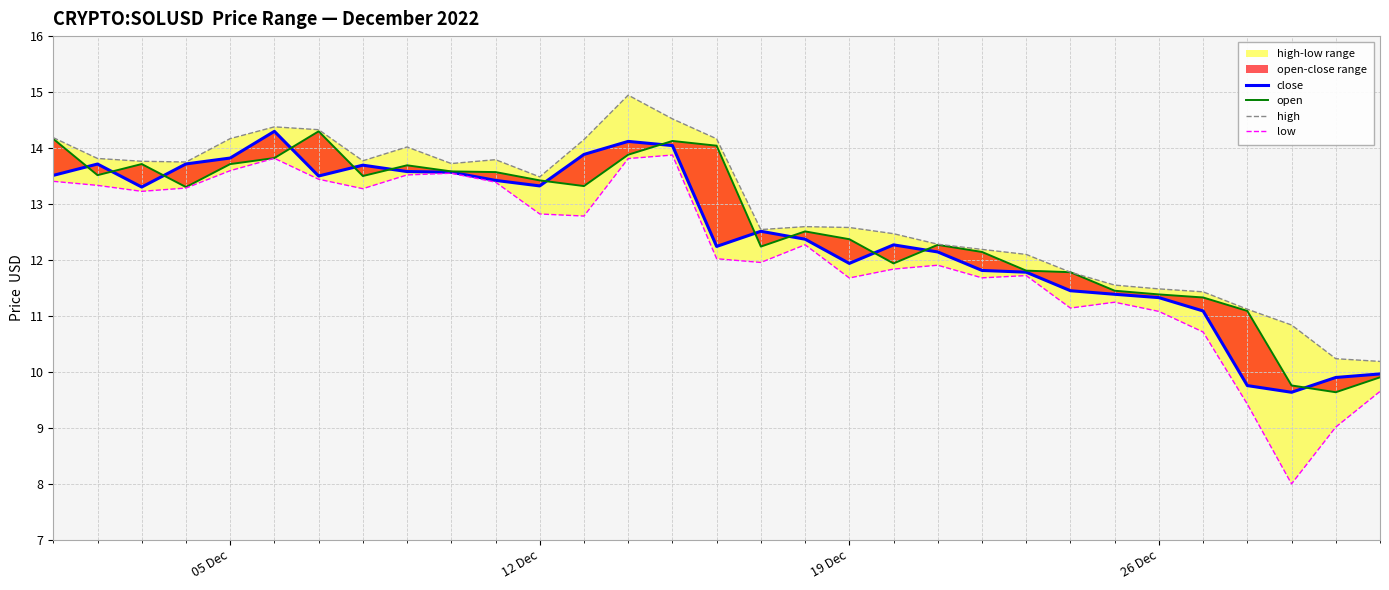

How many data points in close are less than 12?

11